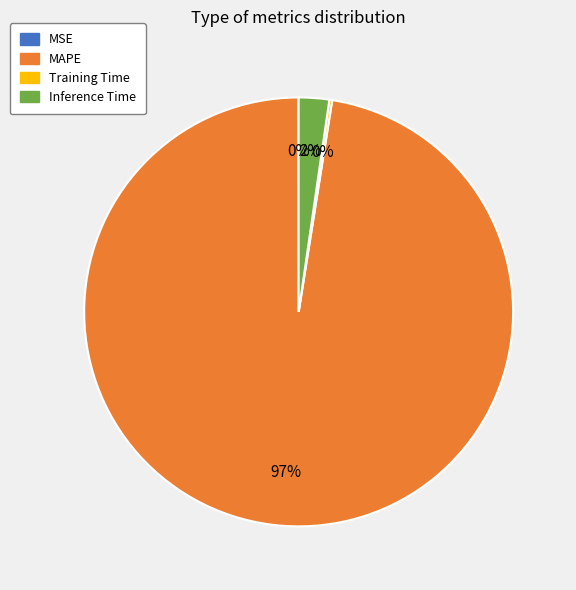

Between MAPE and Inference Time, which is larger?

MAPE